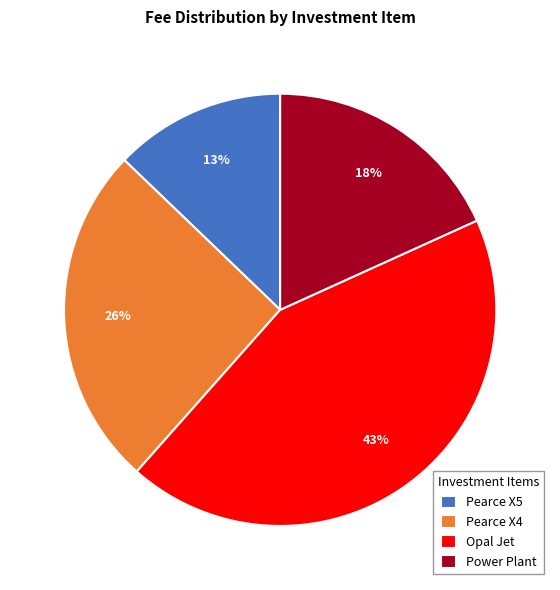

Which category has the biggest portion of the pie?

Opal Jet